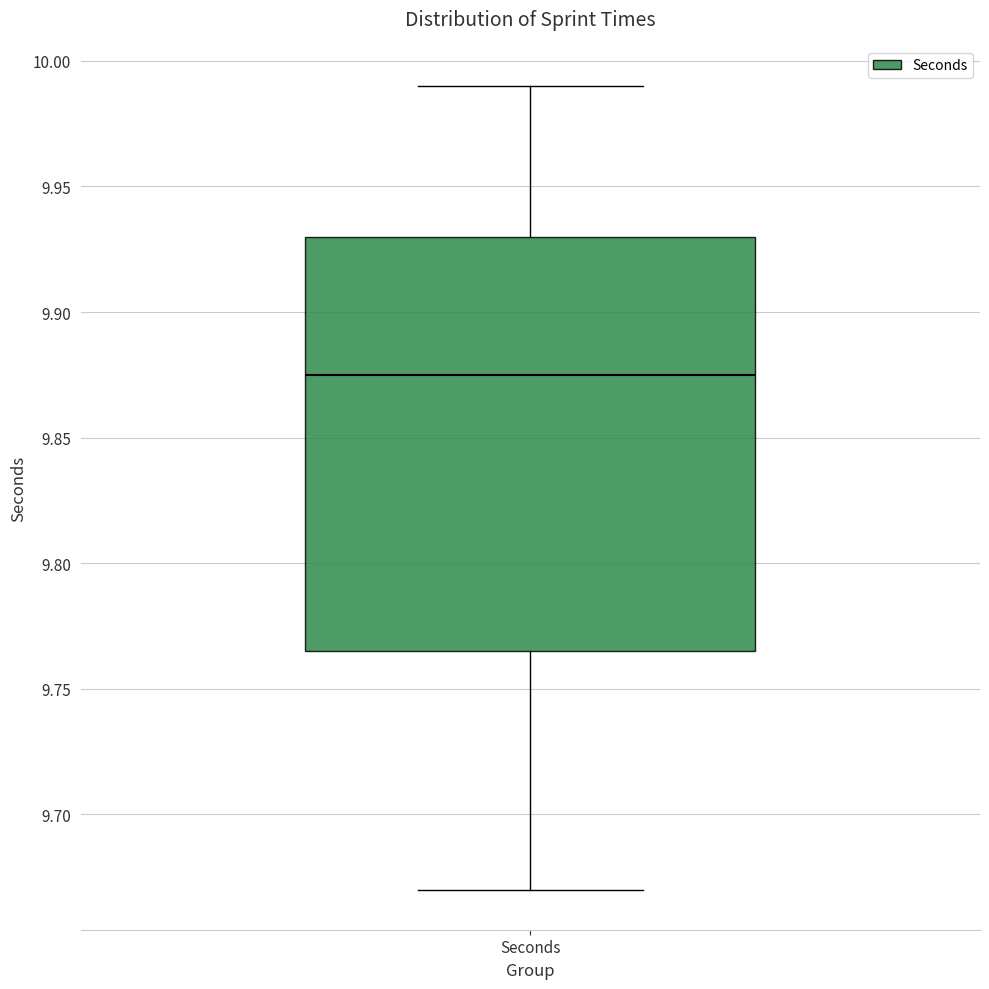

Where is the upper edge of the box for Seconds on the y-axis? The values are not printed on the chart, so give them approximately, as read against the axis.

9.930